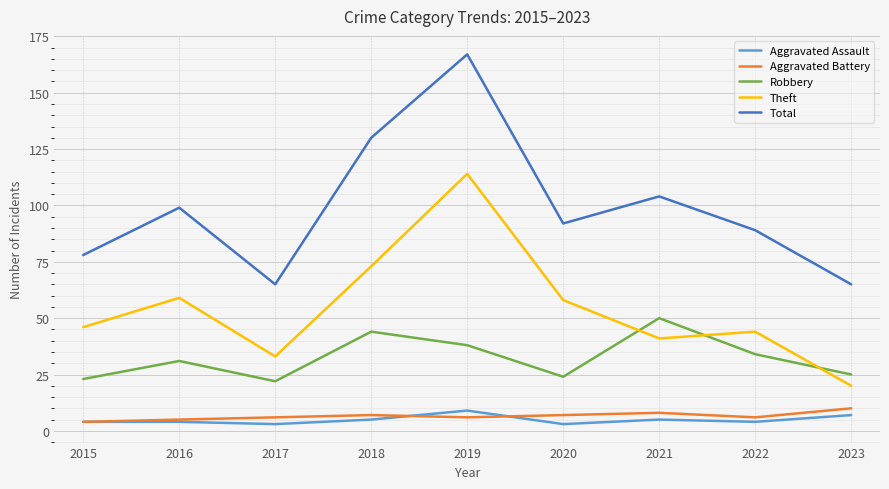

Reading left to right, transcribe all the data shown in this chart.

Aggravated Assault: 4	4	3	5	9	3	5	4	7
Aggravated Battery: 4	5	6	7	6	7	8	6	10
Robbery: 23	31	22	44	38	24	50	34	25
Theft: 46	59	33	73	114	58	41	44	20
Total: 78	99	65	130	167	92	104	89	65